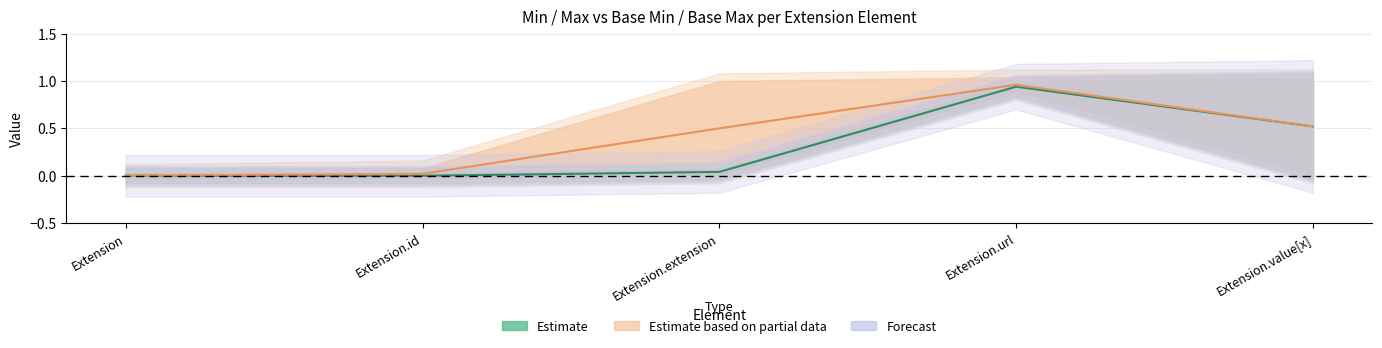

Read the Base Max value at Extension.value[x].

1